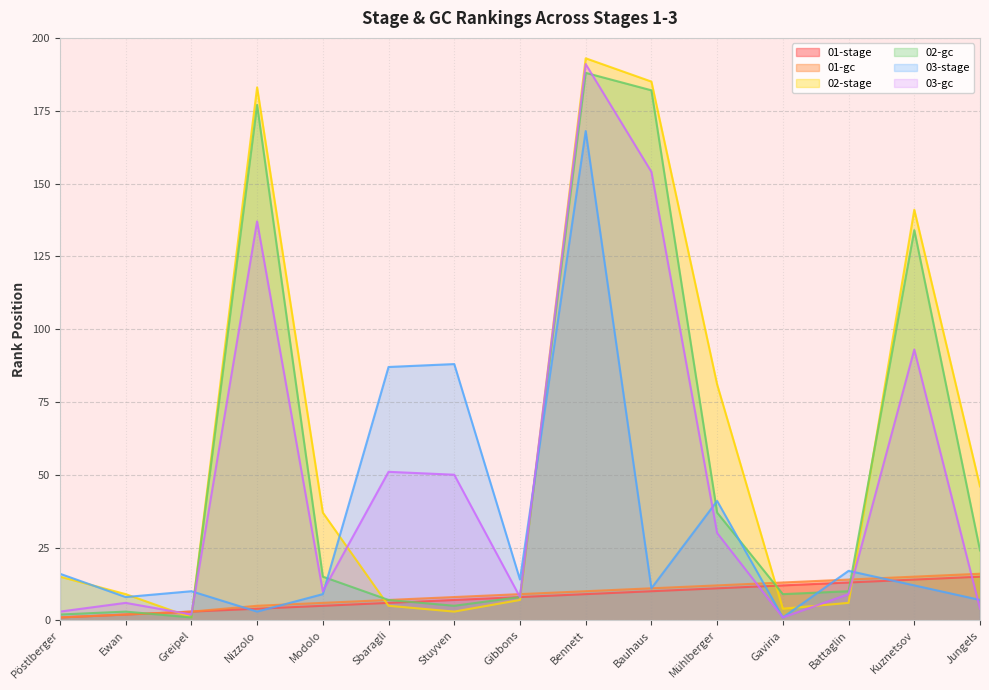

How many data points in 01-gc are less than 9?

7